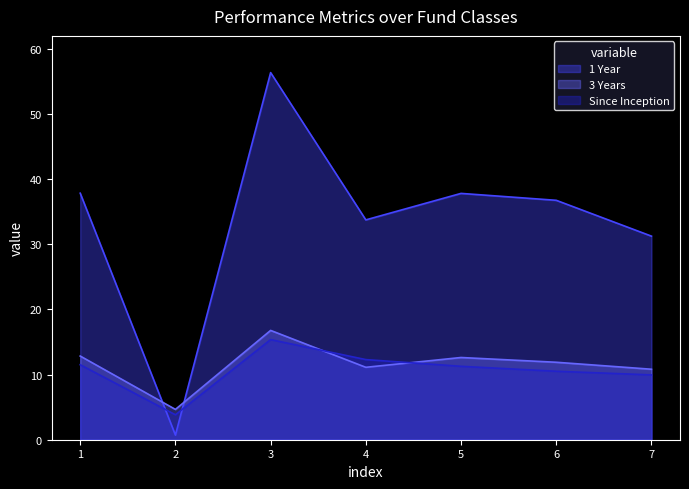

List the series in order of their peak value, lowest first.

Since Inception, 3 Years, 1 Year